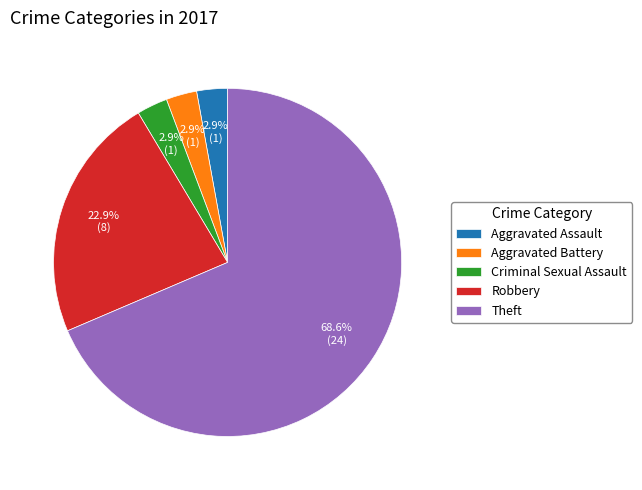

Is Theft the majority of the pie?

Yes